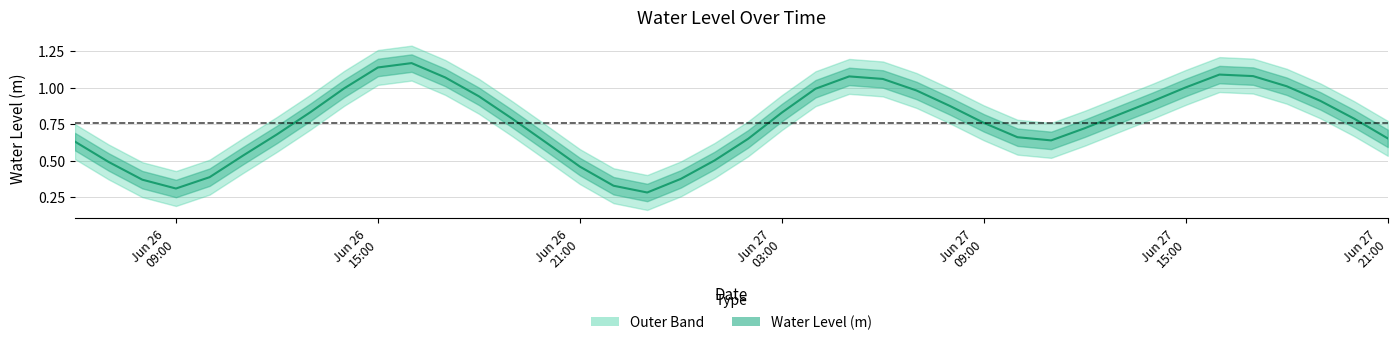

Reading right to left, transcribe all the data shown in this chart.

0.7	0.8	0.9	1.0	1.1	1.1	1.0	0.9	0.8	0.7	0.6	0.7	0.8	0.9	1.0	1.1	1.1	1.0	0.8	0.6	0.5	0.4	0.3	0.3	0.5	0.6	0.8	0.9	1.1	1.2	1.1	1.0	0.8	0.7	0.5	0.4	0.3	0.4	0.5	0.6